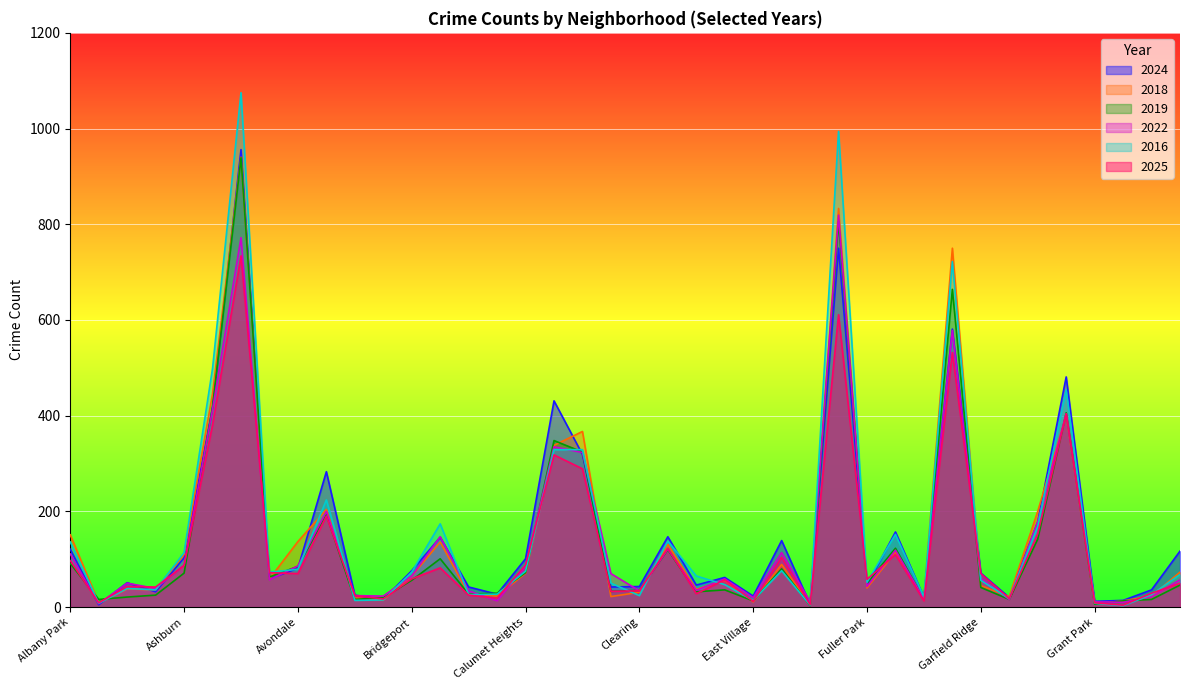

Which series ends up on top after the final intersection of 2022 and 2024?

2024